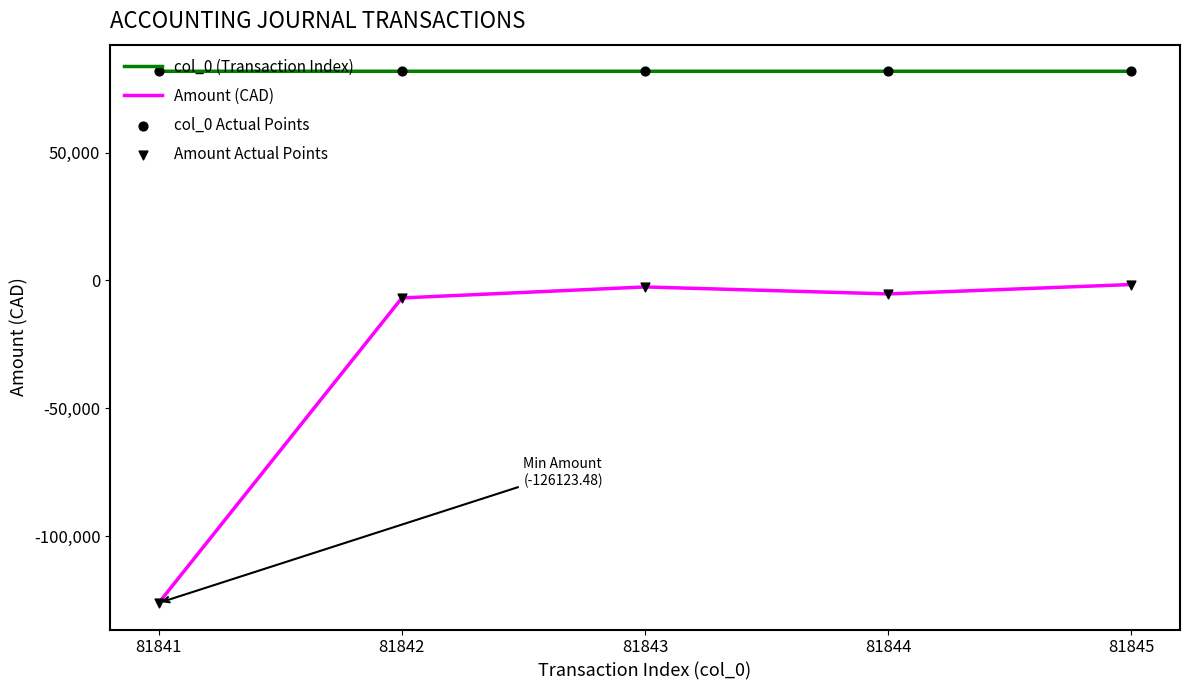

Which series has the largest total across all categories?

col_0 (Transaction Index)